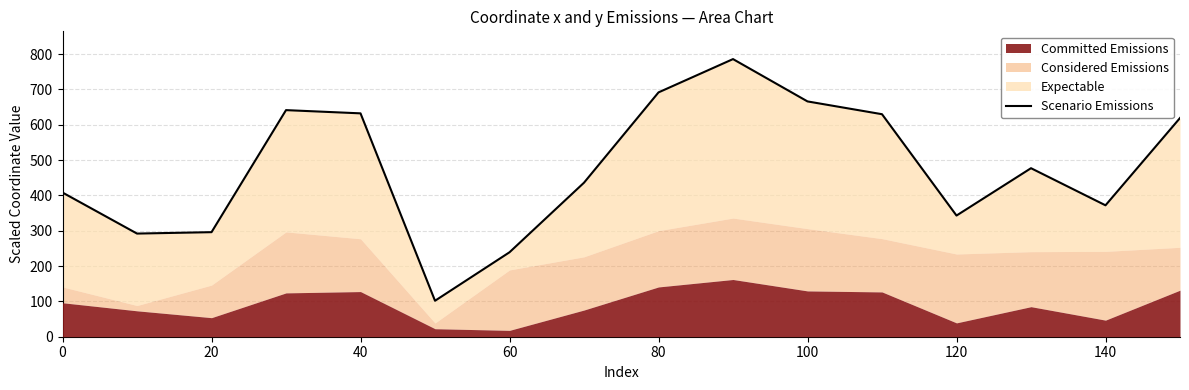

Does the chart display data point markers on the line(s)?

No